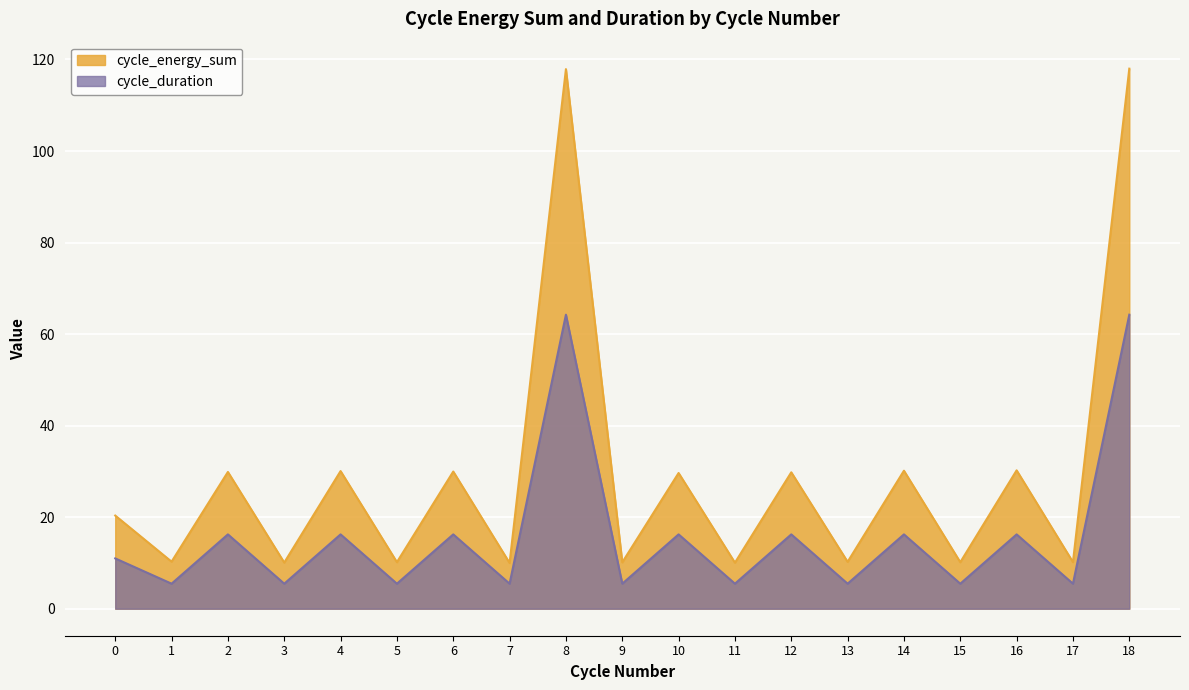

The cycle_energy_sum series shows 118.0 at 18. True or false?

True